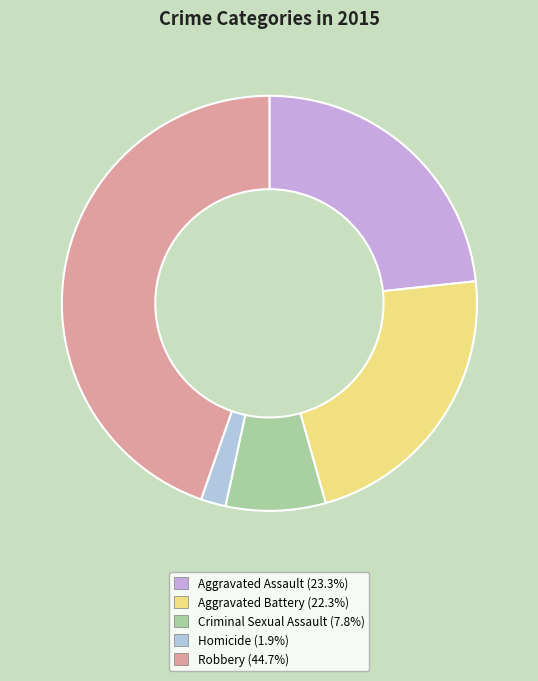

Combined, do Aggravated Assault and Homicide account for over 50%?

No